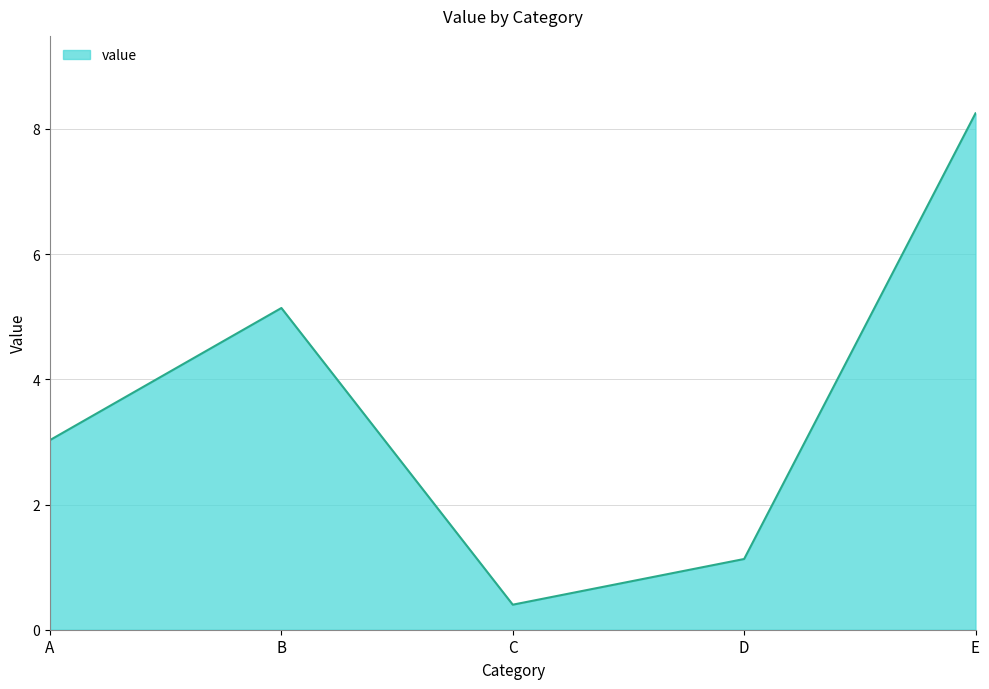

What is the approximate value at A?

3.0